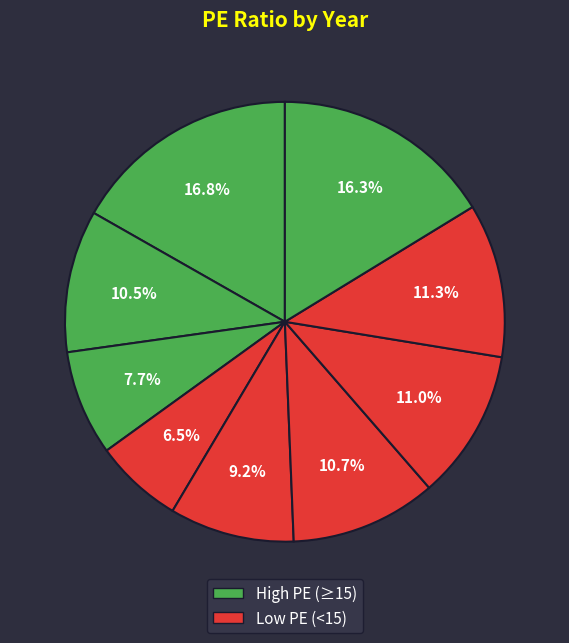

Rank the categories by value from lowest to highest.

2018, 2019, 2017, 2020, 2016, 2015, 2014, 2013, 2021